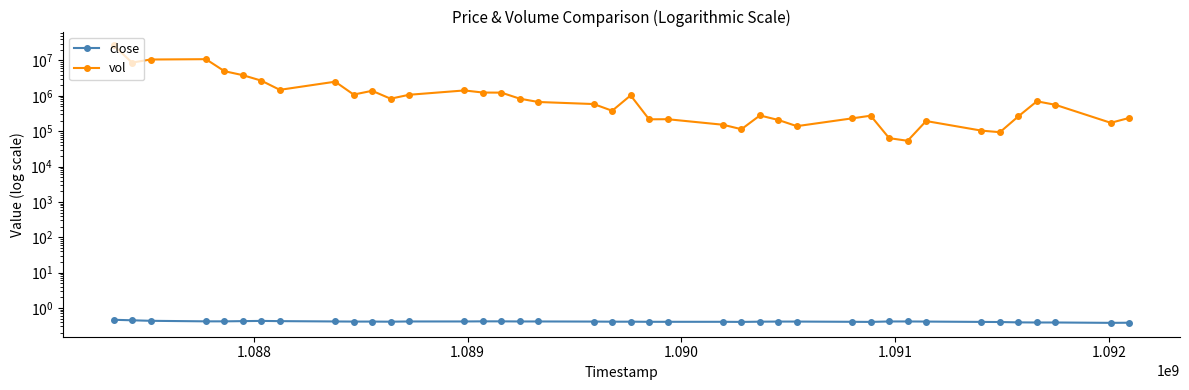

Reading right to left, list all the values displayed in this chart.

close: 0.4	0.4	0.4	0.4	0.4	0.4	0.4	0.4	0.4	0.4	0.4	0.4	0.4	0.4	0.4	0.4	0.4	0.4	0.4	0.4	0.4	0.4	0.4	0.4	0.4	0.4	0.4	0.4	0.4	0.4	0.4	0.4	0.4	0.4	0.4	0.4	0.4	0.4	0.4	0.5
vol: 236753.0	172306.0	556321.0	698907.0	263468.0	93499.0	103517.0	193343.0	53428.0	63446.0	273819.0	230409.0	138579.0	207034.0	278160.0	113535.0	151936.0	217720.0	216384.0	1026822.0	377336.0	584370.0	668186.0	828136.0	1228513.0	1235860.0	1417516.0	1068563.0	827802.0	1384457.0	1083256.0	2505112.0	1474283.0	2681091.0	3830130.0	4970821.0	10852258.0	10617842.0	8682408.0	26571153.0